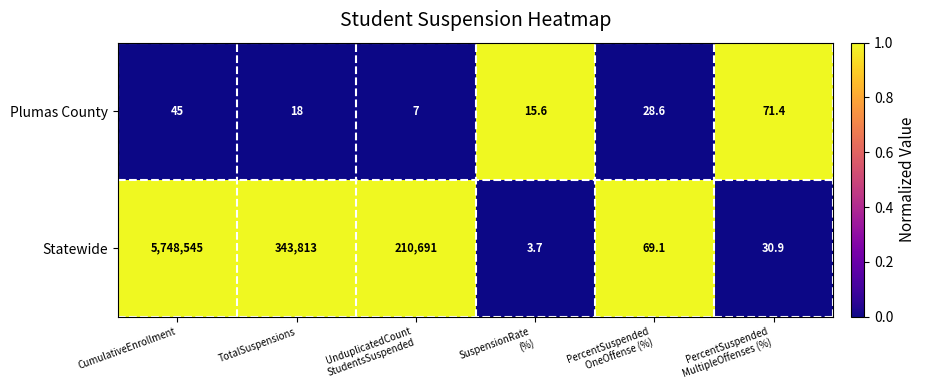

Is it true that Plumas County equals 6.7 at TotalSuspensions?

False